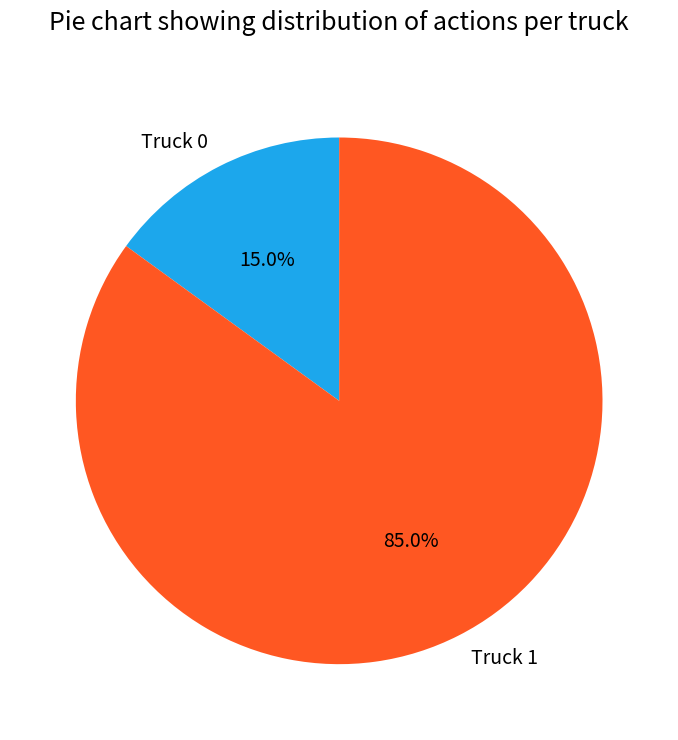

True or false: Truck 0 accounts for 15% of the total.

True